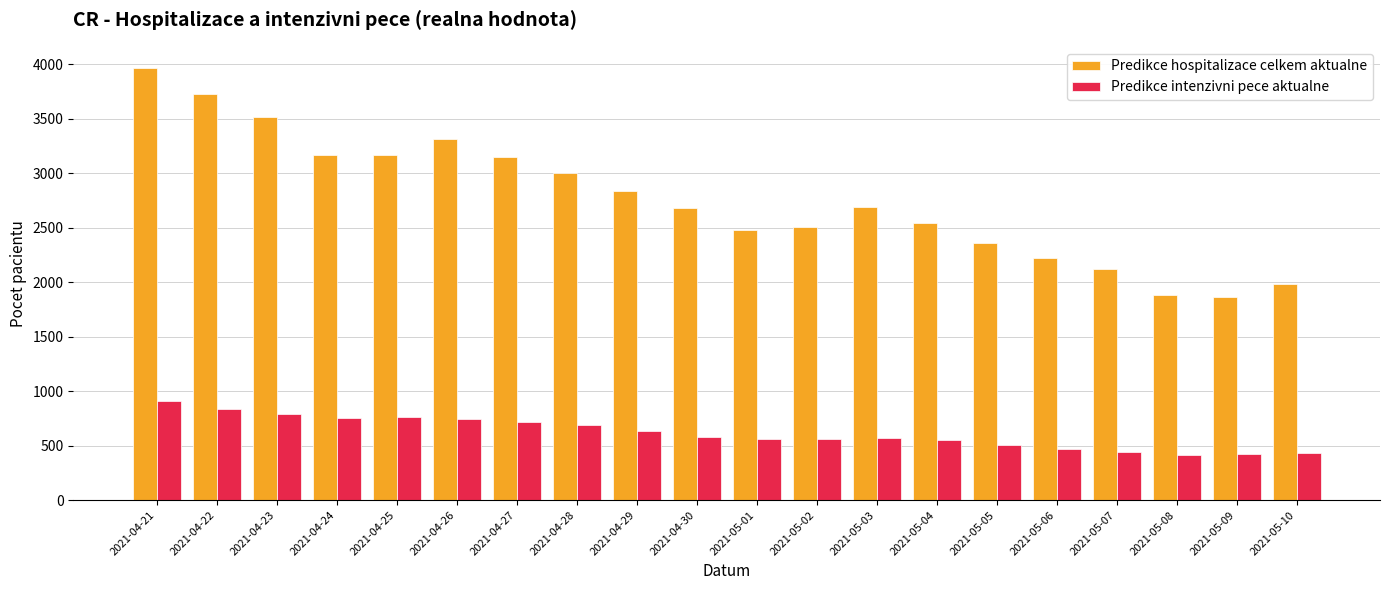

What is the approximate value of Predikce hospitalizace celkem aktualne at 2021-05-07, to the nearest 10?

2120